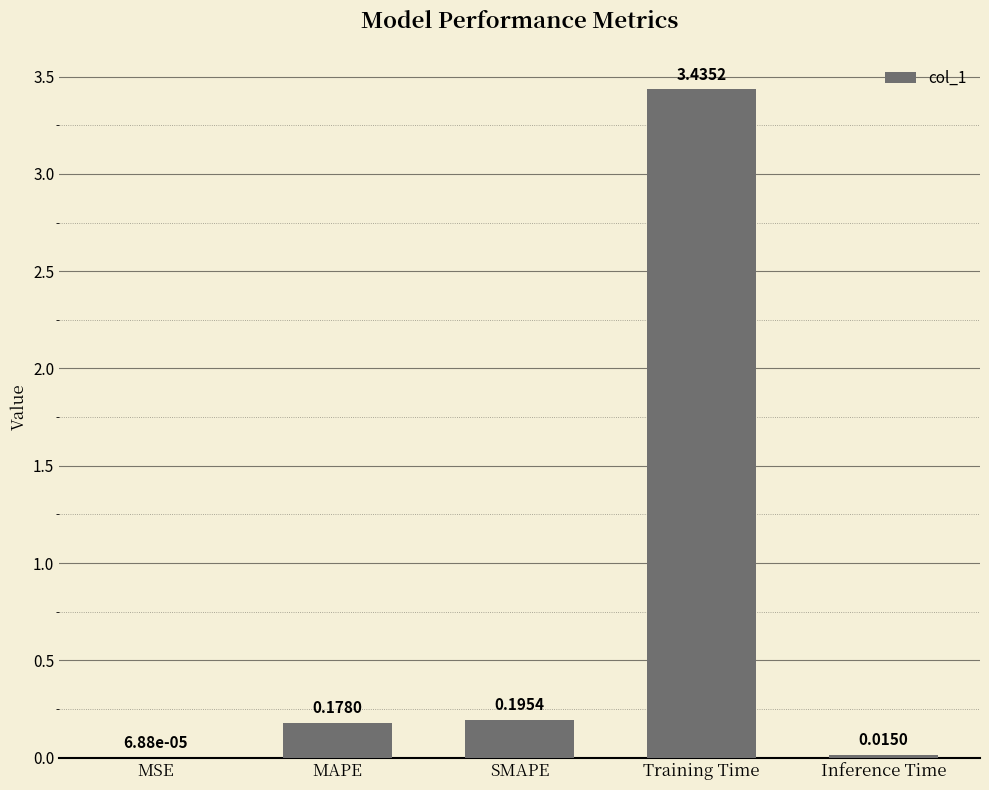

Is it true that the value at MAPE is 0.3?

False